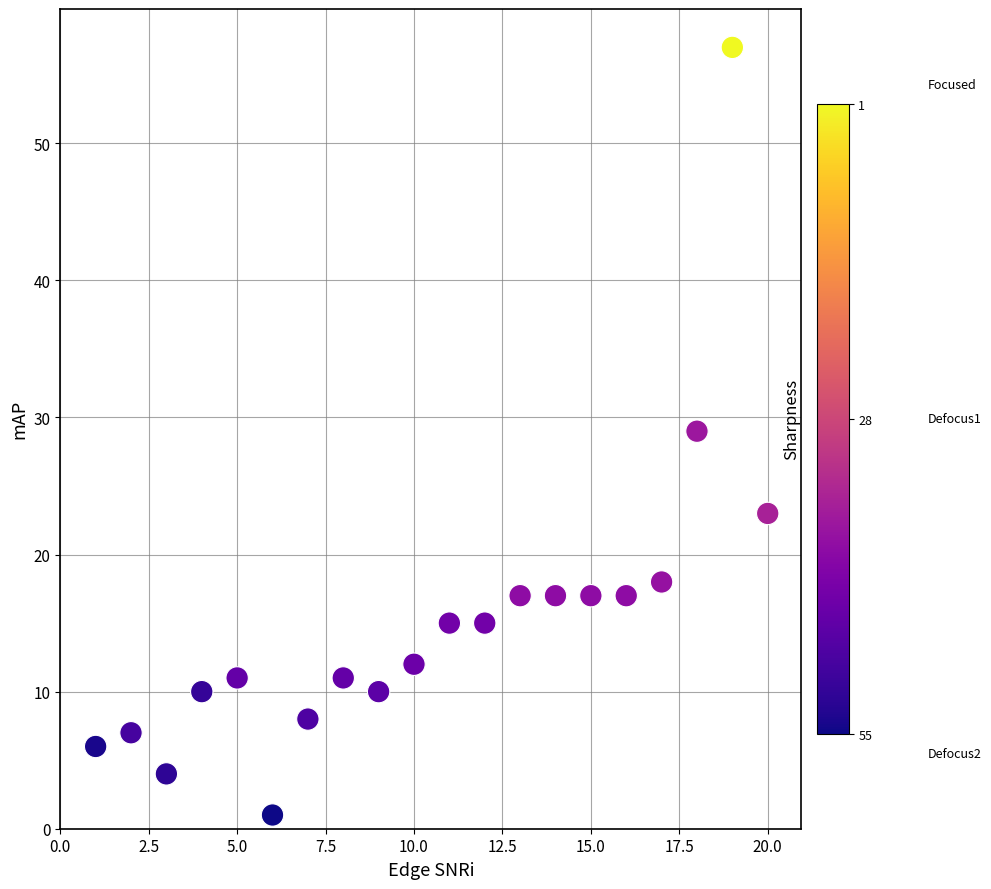

What is the range of Y values (max minus min)?

56